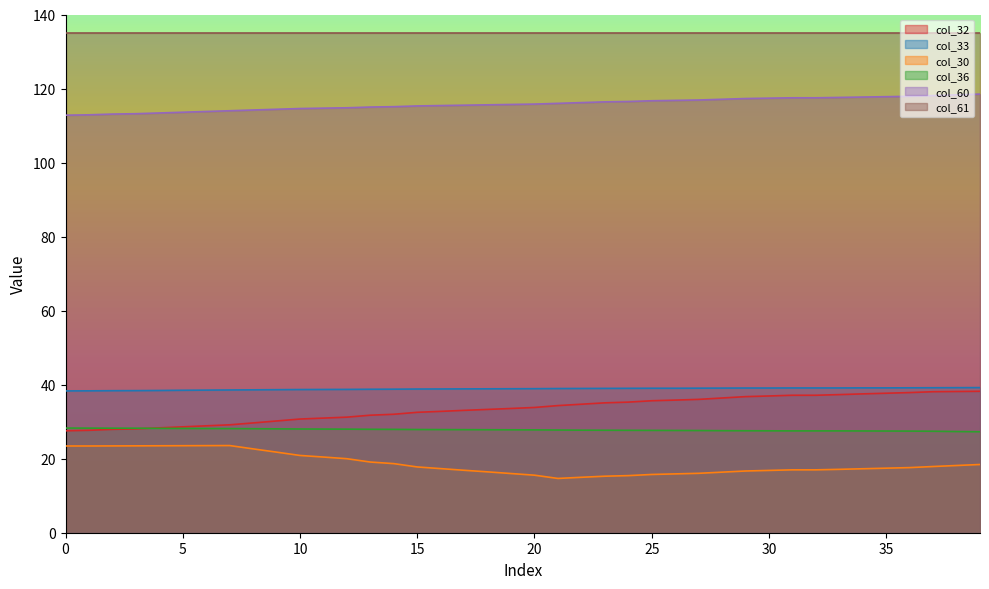

True or false: col_60 and col_36 cross at least once.

False